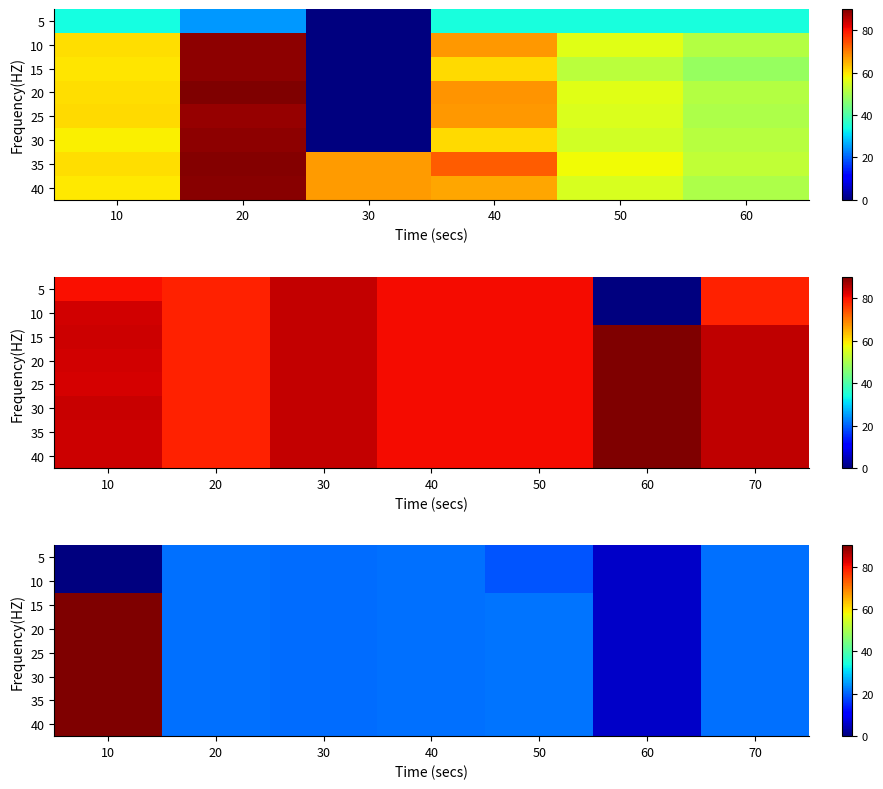

The 25 series shows 21.2 at 40. True or false?

True